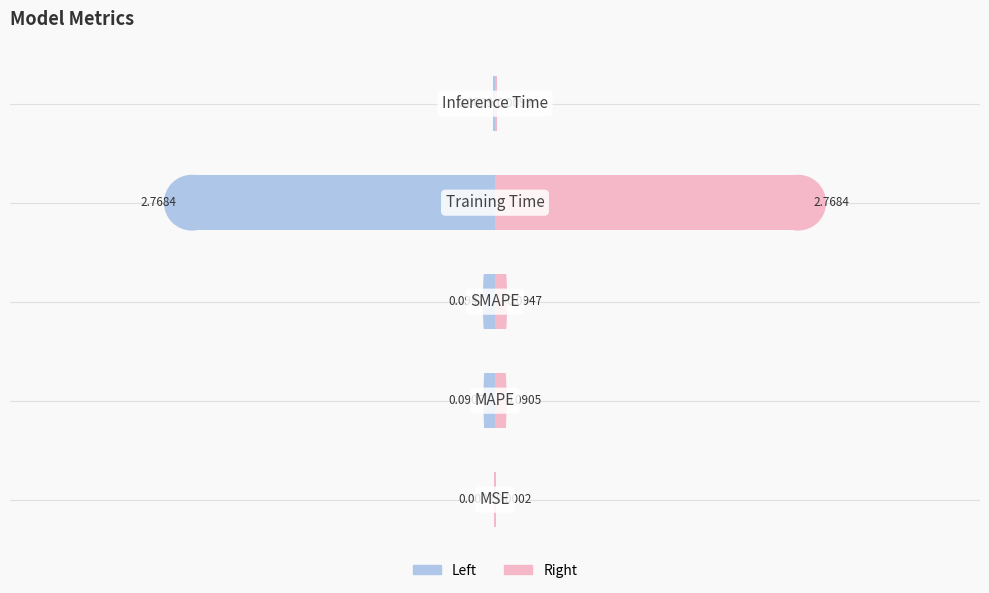

What is the sum of the col_1 (left) values at 4 and 1?

-0.1